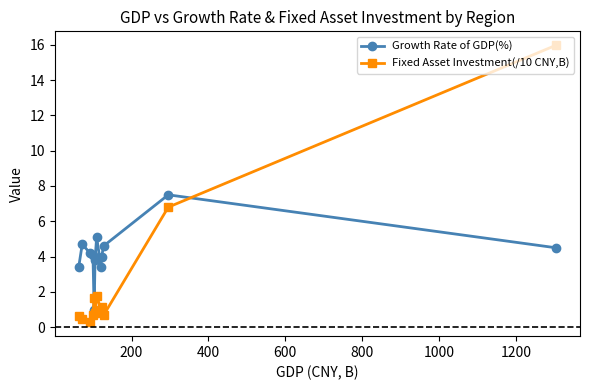

What is the value of the Growth Rate of GDP(%) point at the 5th from the left?

1.0